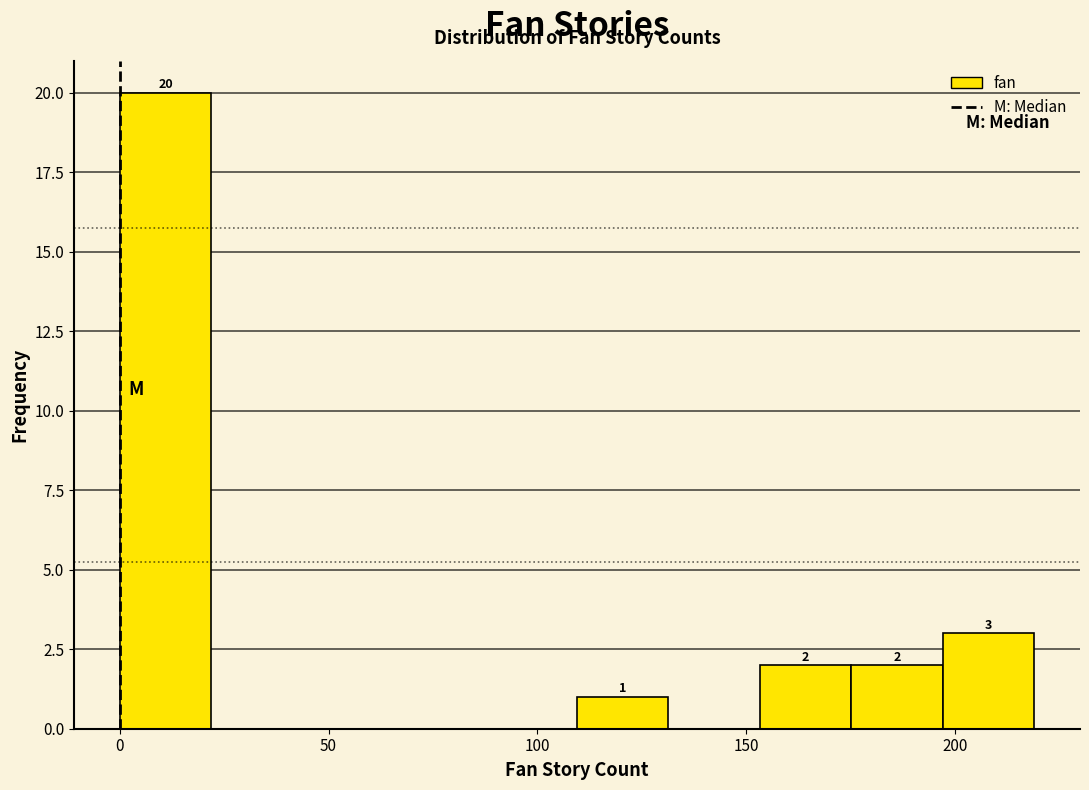

Over which range of the x-axis is the bar tallest?

0 to 20